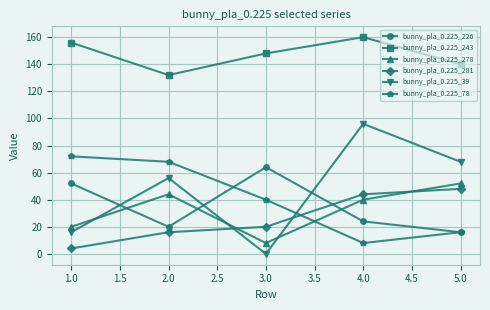

True or false: bunny_pla_0.225_243 has a value of 247 at 5.0.

False